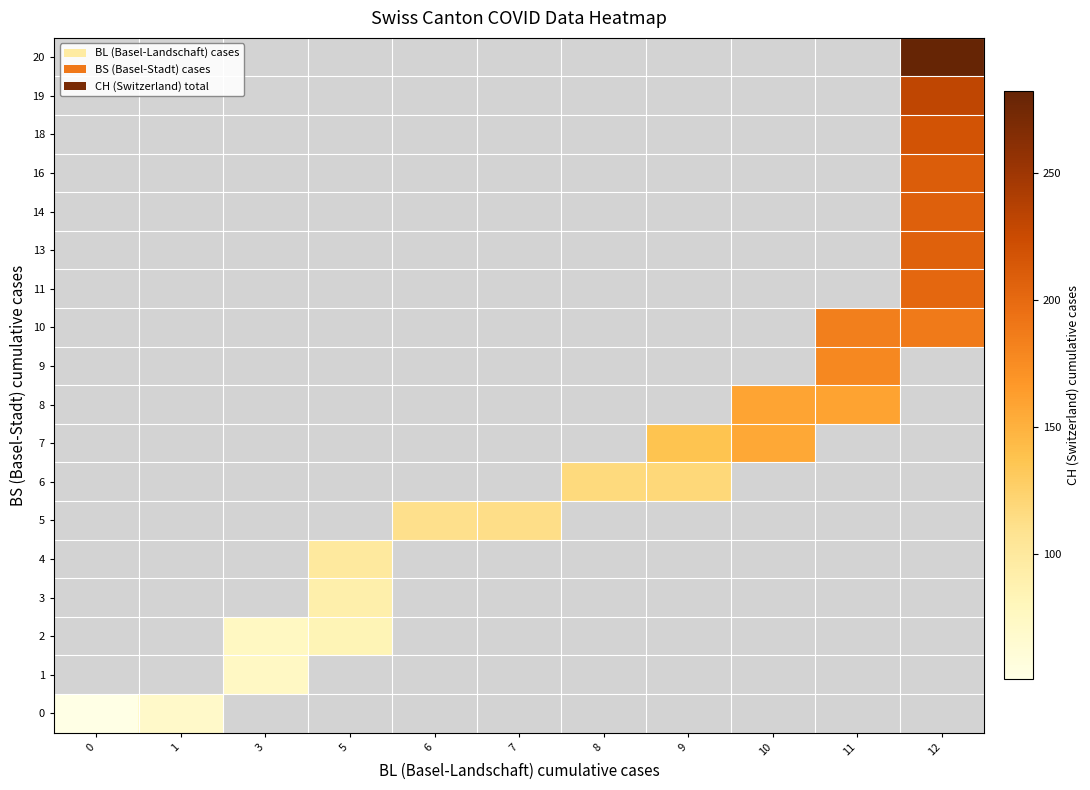

How many series are shown in this chart?

18